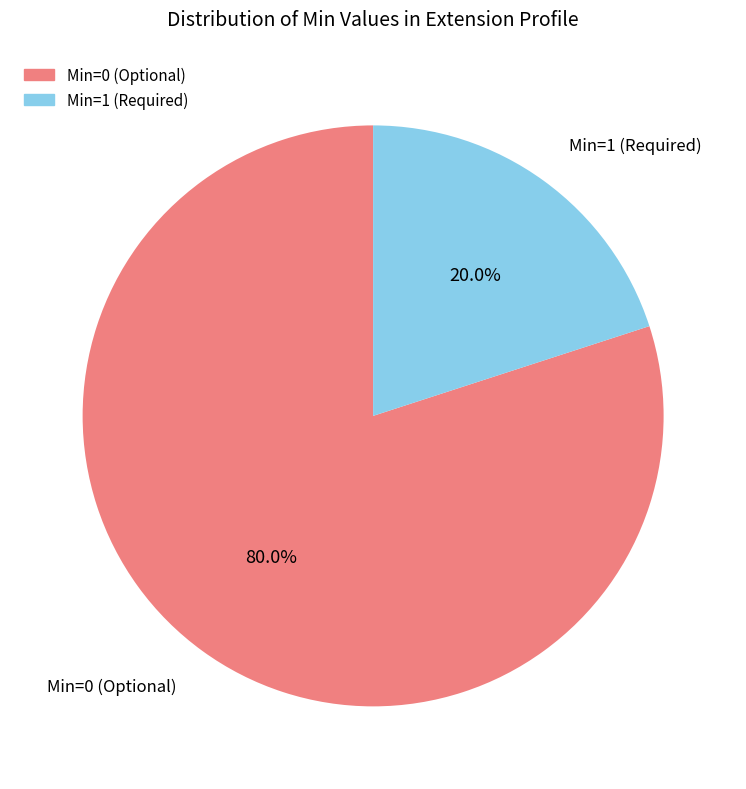

How many segments does this pie chart have?

2